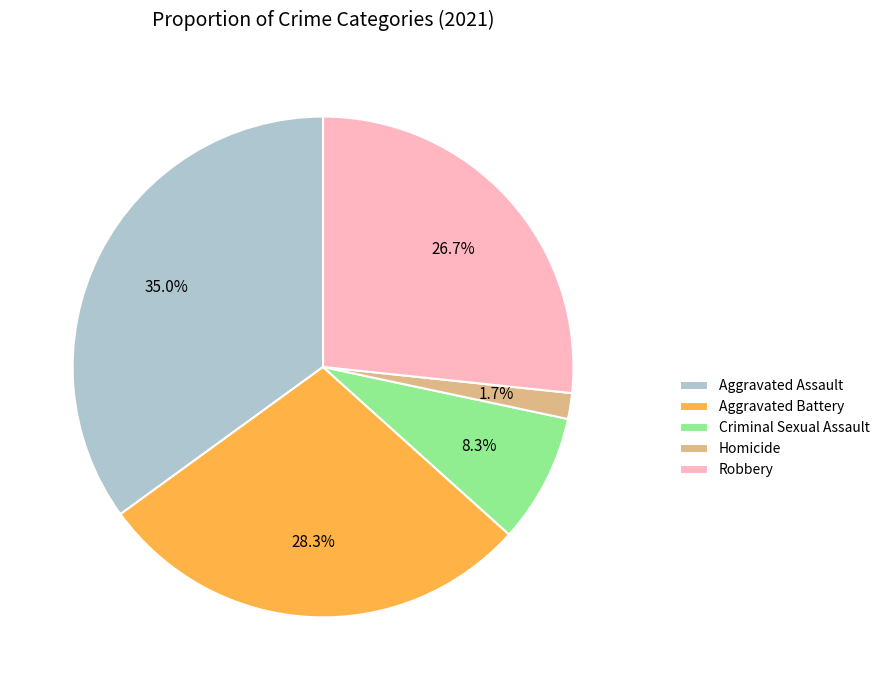

Which slice is the smallest?

Homicide